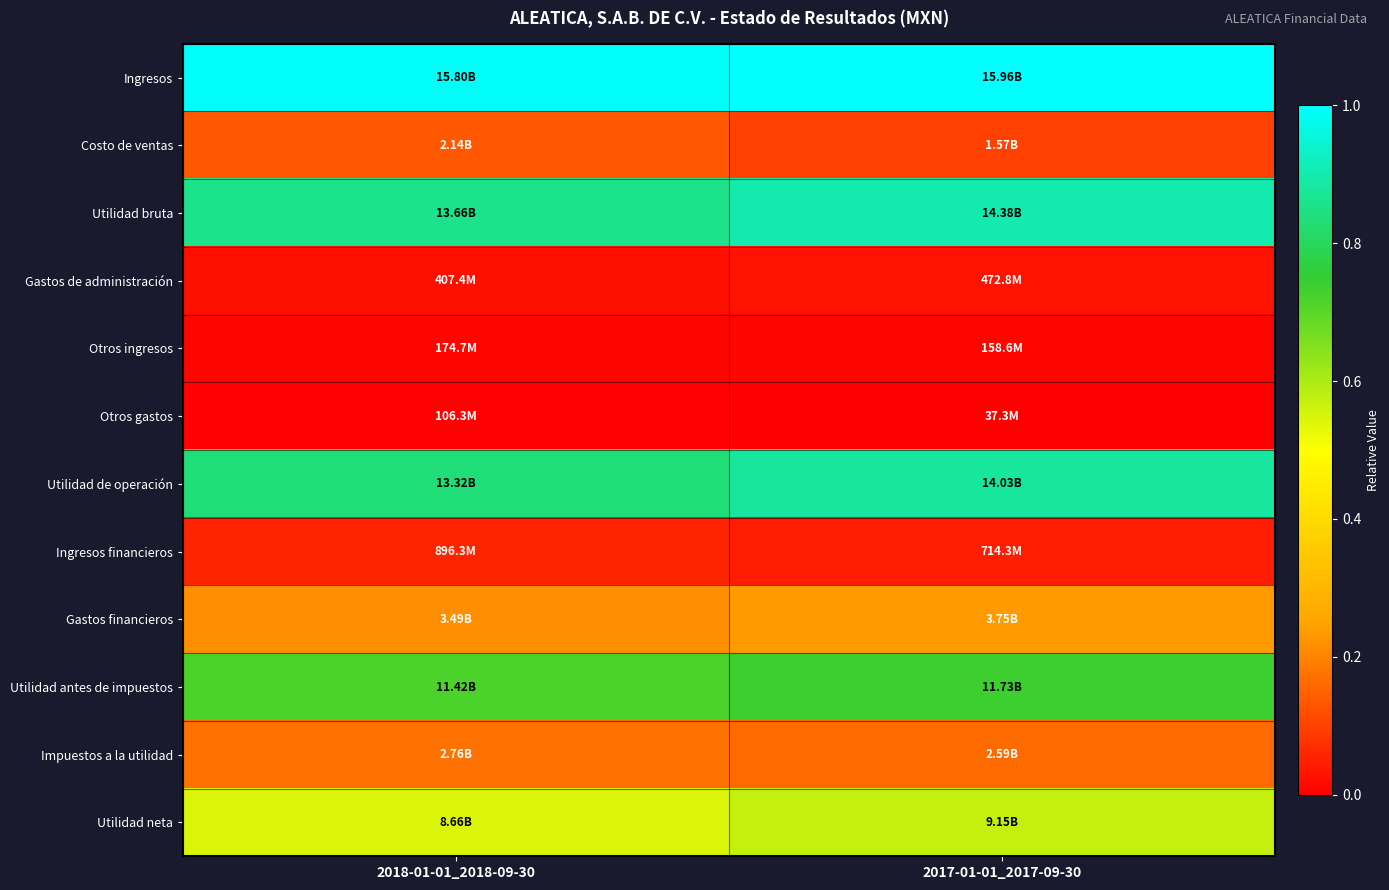

Reading left to right, list all the values displayed in this chart.

Ingresos: 2018-01-01_2018-09-30=1.0	2017-01-01_2017-09-30=1.0
Costo de ventas: 2018-01-01_2018-09-30=0.1	2017-01-01_2017-09-30=0.1
Utilidad bruta: 2018-01-01_2018-09-30=0.9	2017-01-01_2017-09-30=0.9
Gastos de administración: 2018-01-01_2018-09-30=0.0	2017-01-01_2017-09-30=0.0
Otros ingresos: 2018-01-01_2018-09-30=0.0	2017-01-01_2017-09-30=0.0
Otros gastos: 2018-01-01_2018-09-30=0.0	2017-01-01_2017-09-30=0.0
Utilidad de operación: 2018-01-01_2018-09-30=0.8	2017-01-01_2017-09-30=0.9
Ingresos financieros: 2018-01-01_2018-09-30=0.1	2017-01-01_2017-09-30=0.0
Gastos financieros: 2018-01-01_2018-09-30=0.2	2017-01-01_2017-09-30=0.2
Utilidad antes de impuestos: 2018-01-01_2018-09-30=0.7	2017-01-01_2017-09-30=0.7
Impuestos a la utilidad: 2018-01-01_2018-09-30=0.2	2017-01-01_2017-09-30=0.2
Utilidad neta: 2018-01-01_2018-09-30=0.5	2017-01-01_2017-09-30=0.6